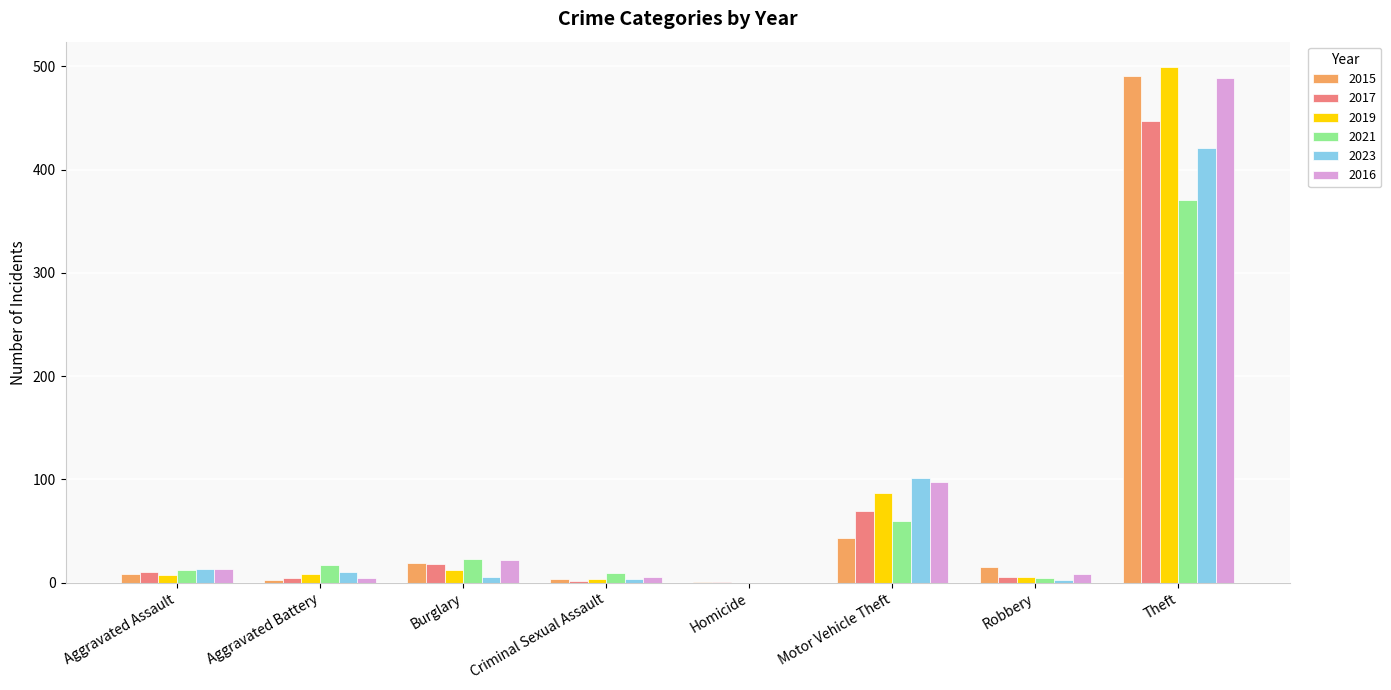

Count the number of data series in this chart.

6